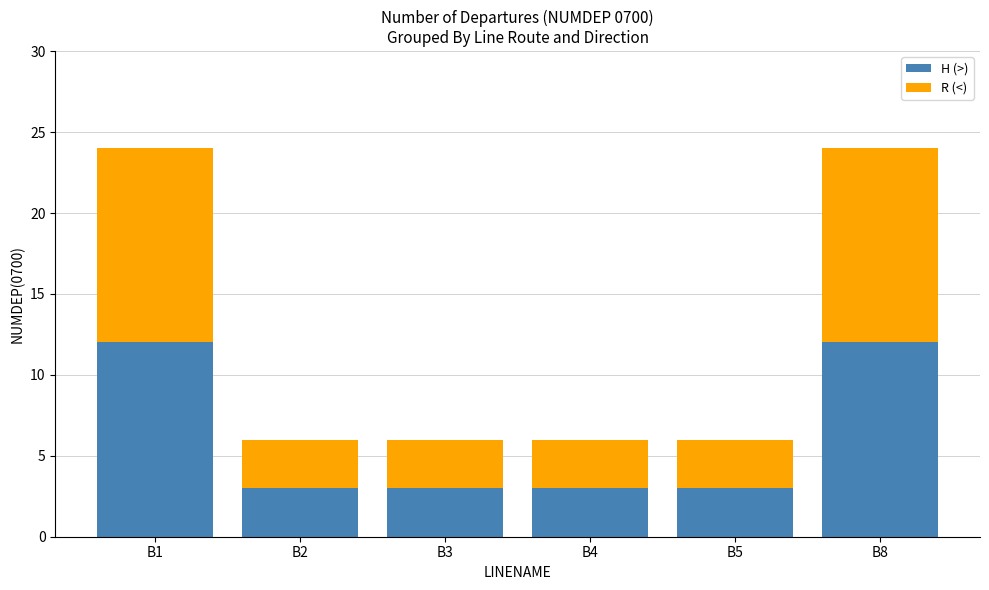

What is the sum of all H (>) values?

36